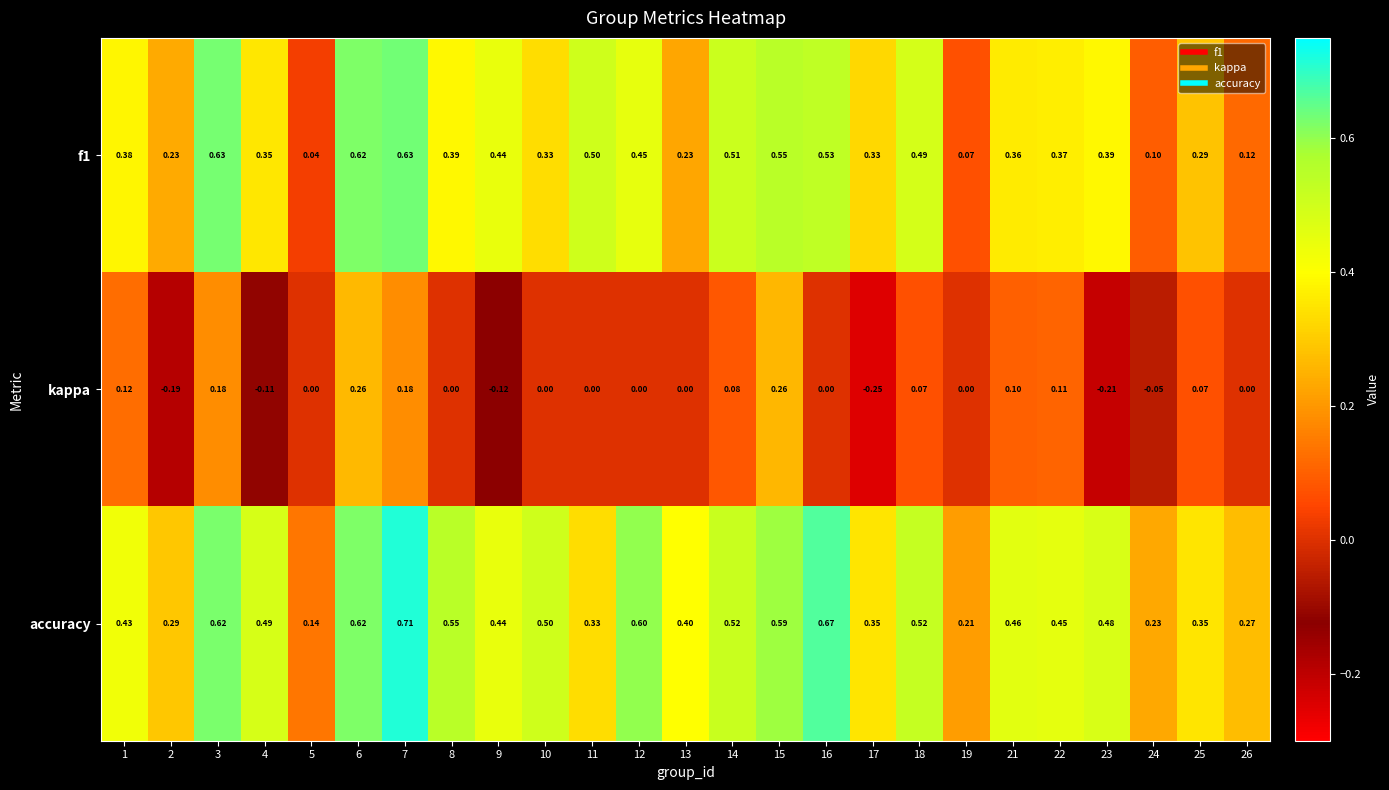

Is the value of f1 at 25 greater than the value of accuracy at 5?

Yes